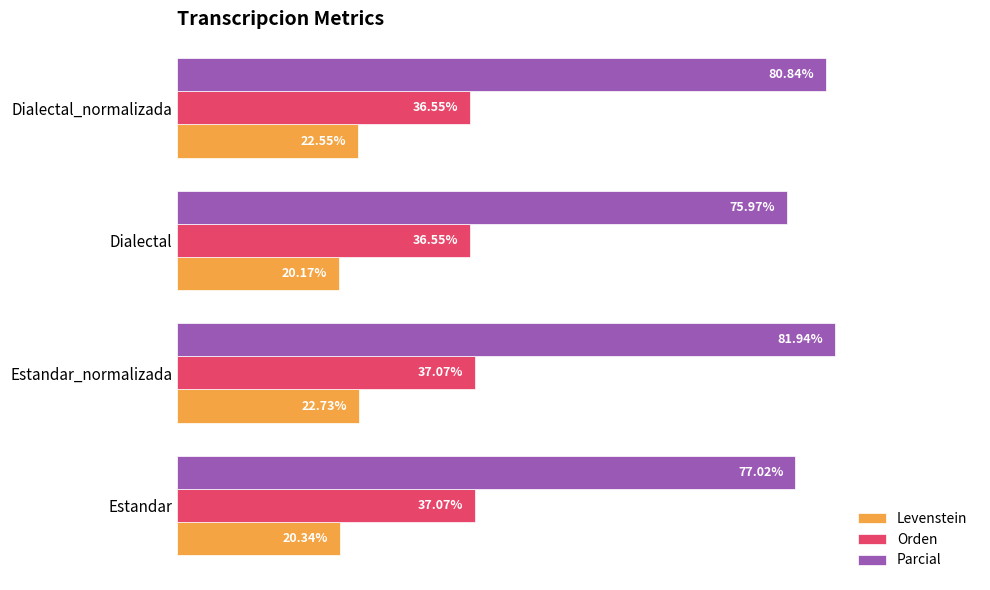

Which category has the highest value in the Parcial series?

Estandar_normalizada